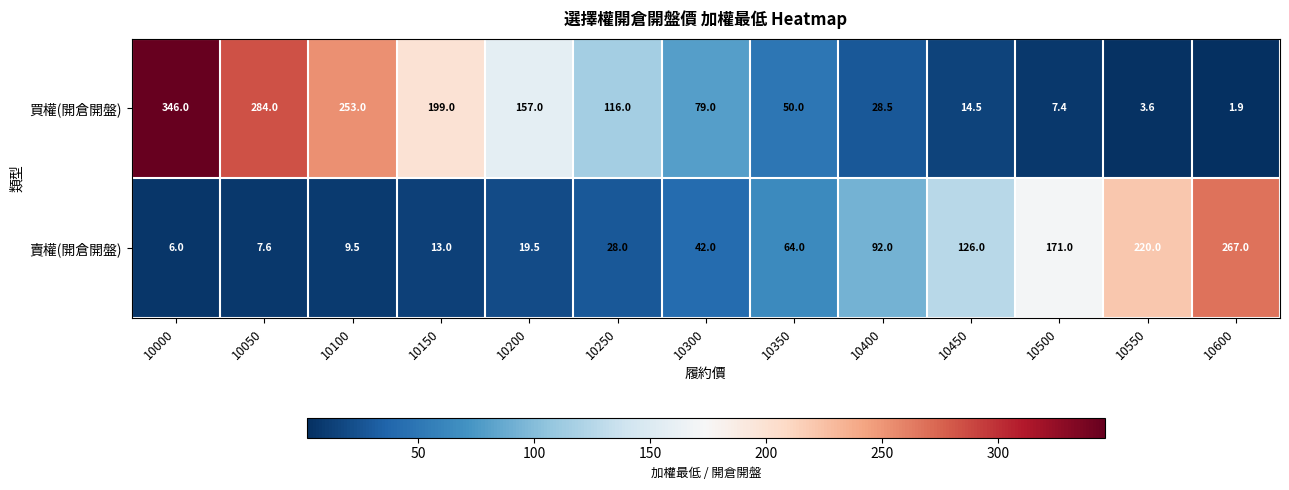

Between 10100 and 10600, which series saw the biggest shift?

賣權(開倉開盤)